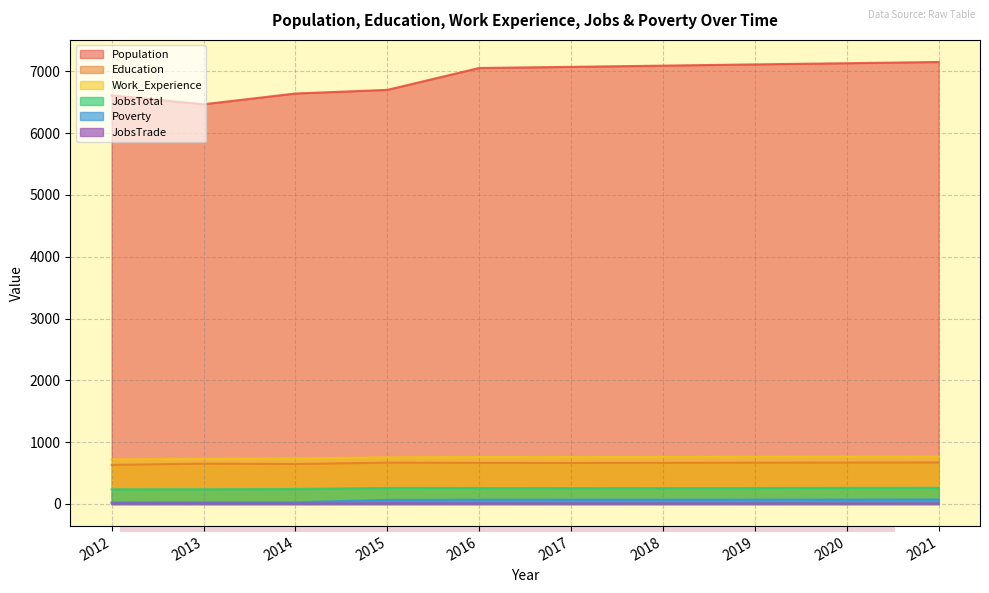

Is the value of Work_Experience at 2013 greater than the value of Poverty at 2015?

Yes